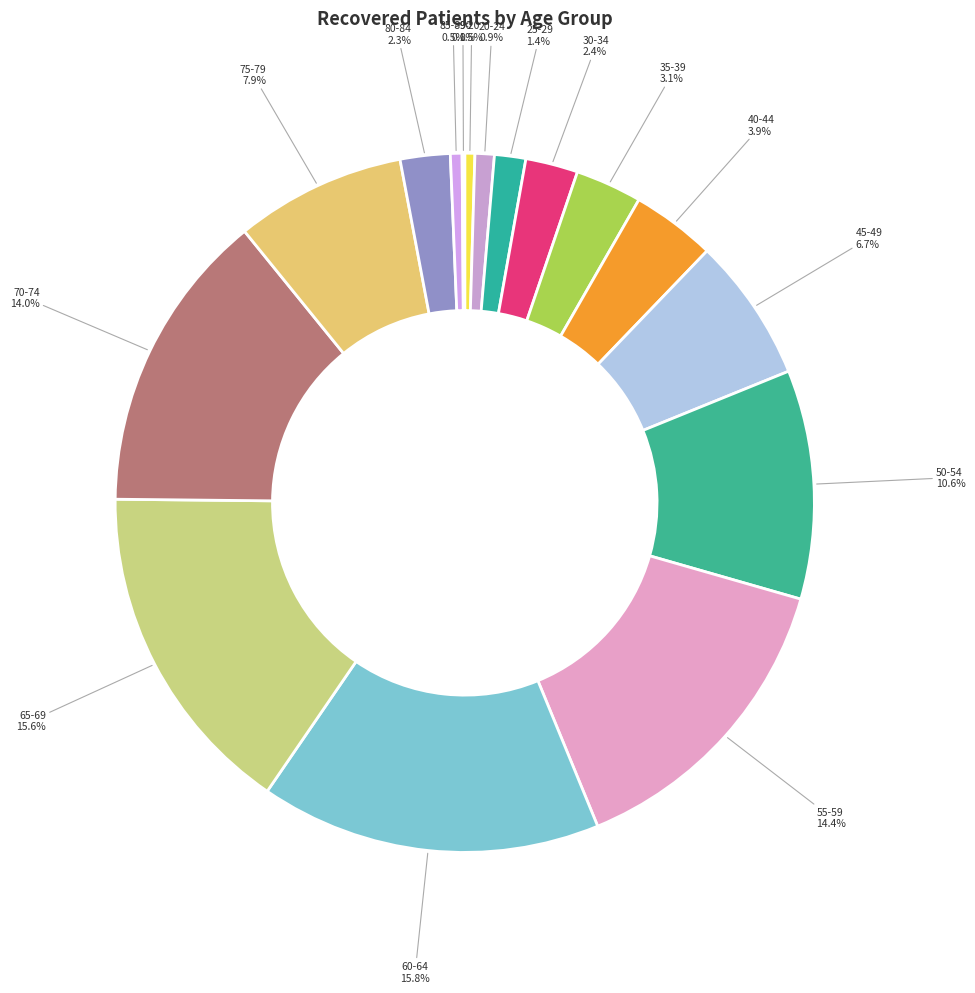

What is the smallest slice in the pie chart?

>90